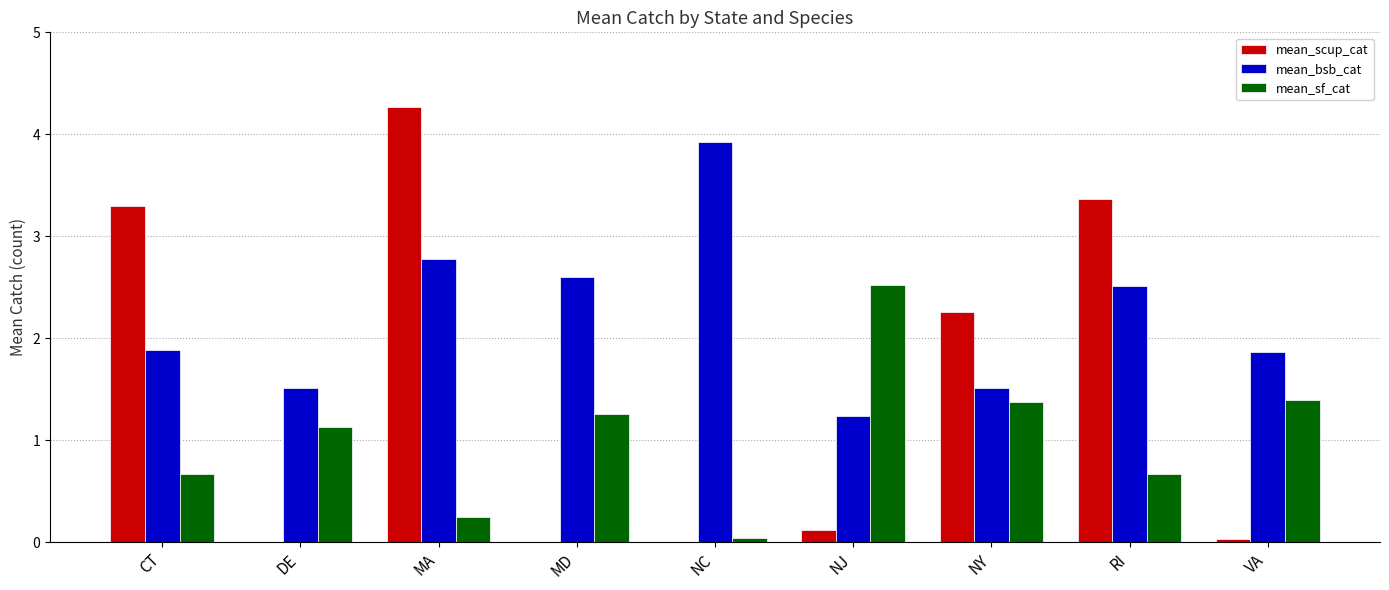

What is the total value across all series at MA?

7.3